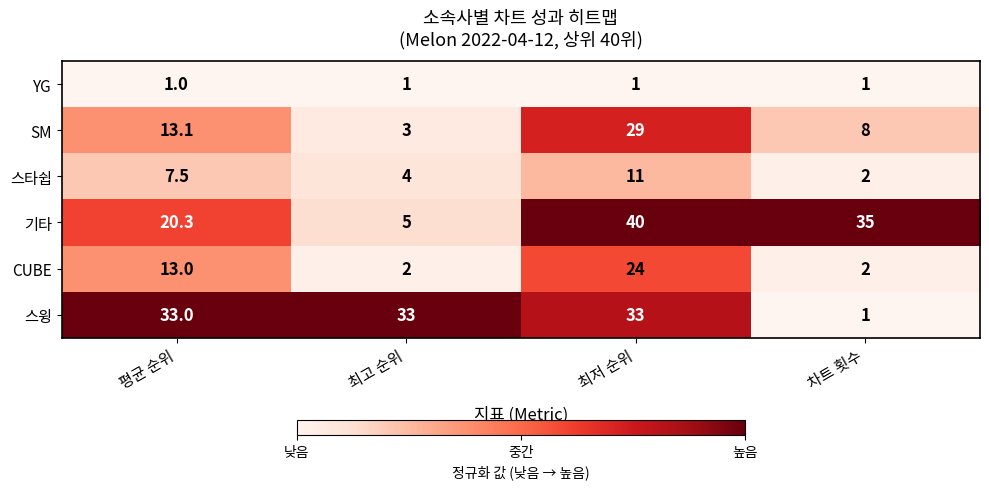

Is it true that YG equals 0.5 at 최저 순위?

False